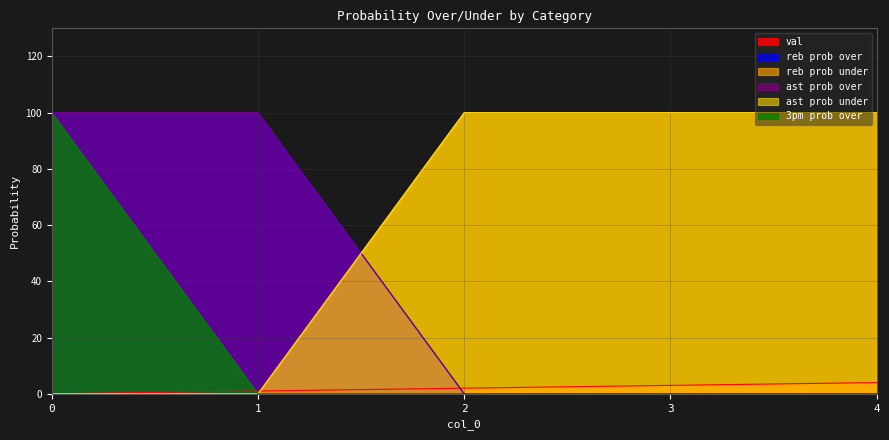

Which series has the widest spread of values?

reb prob over